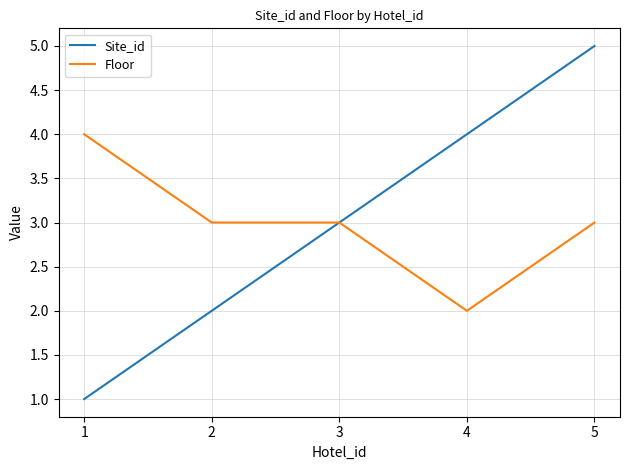

Which category has the lowest value in the Floor series?

4